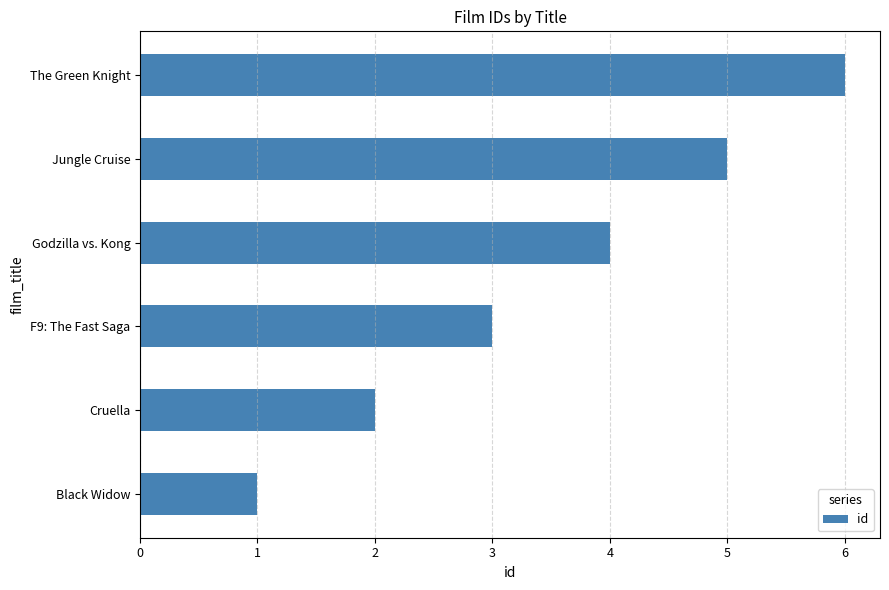

Between Godzilla vs. Kong and Black Widow, which is larger?

Godzilla vs. Kong